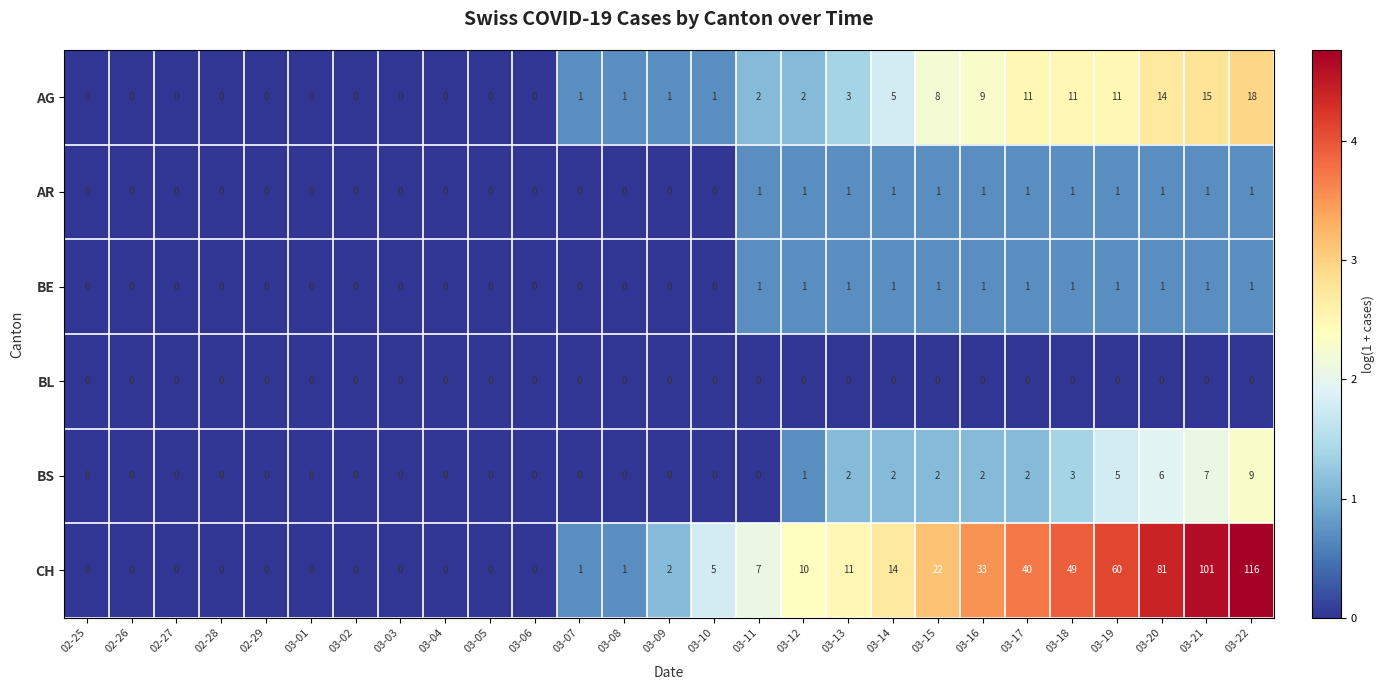

Which series changed the most between 03-08 and 03-09?

CH